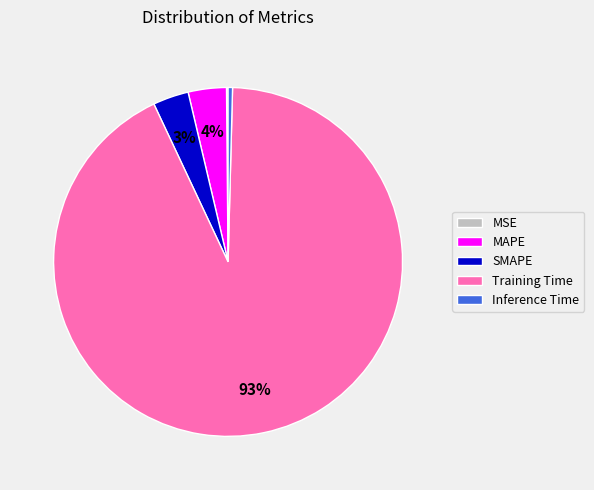

True or false: SMAPE accounts for 17% of the total.

False